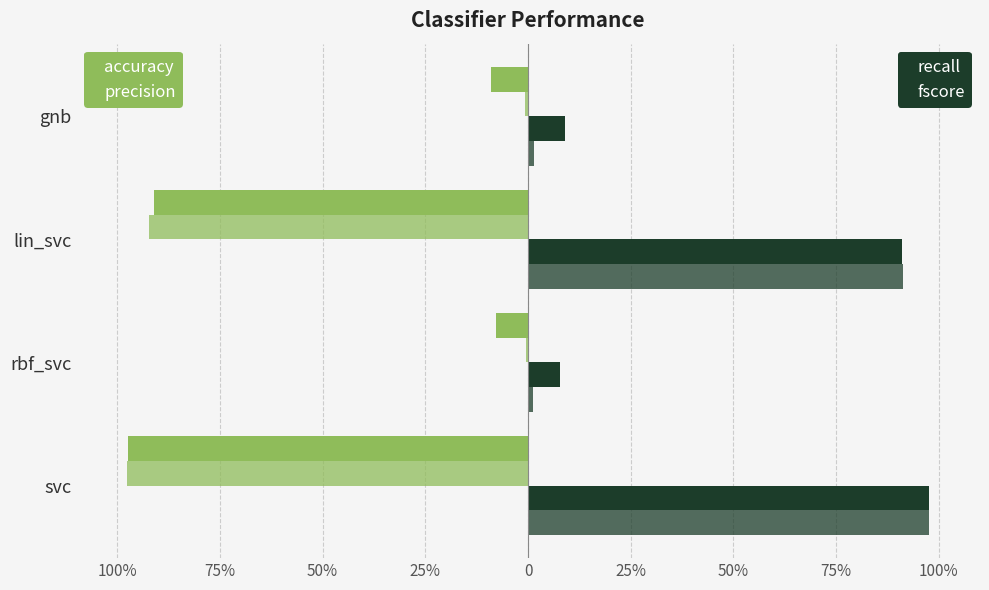

Reading left to right, what are all the values shown in this chart?

accuracy: -1.0	-0.1	-0.9	-0.1
precision: -1.0	-0.0	-0.9	-0.0
recall: 1.0	0.1	0.9	0.1
fscore: 1.0	0.0	0.9	0.0